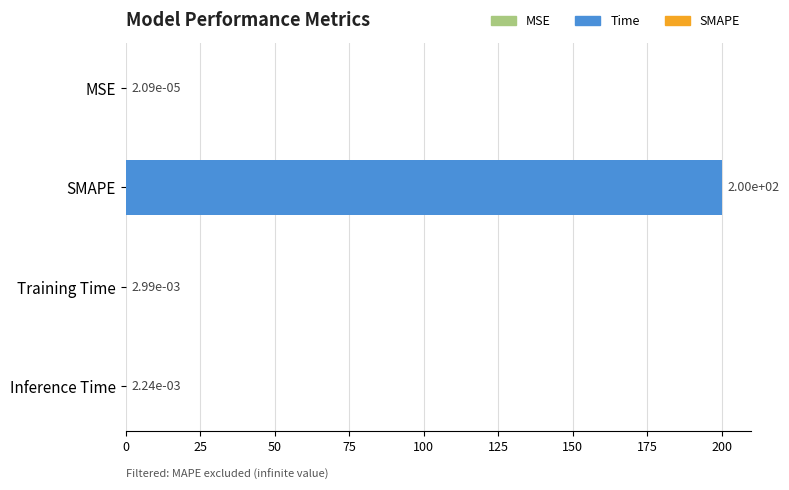

What is the sum of all values?

200.0